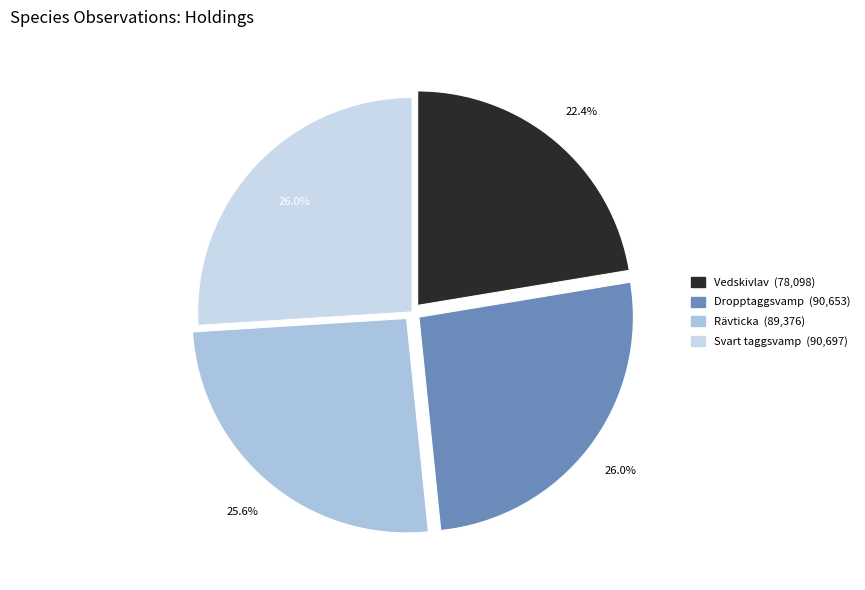

Is there any slice that represents more than half of the pie?

No